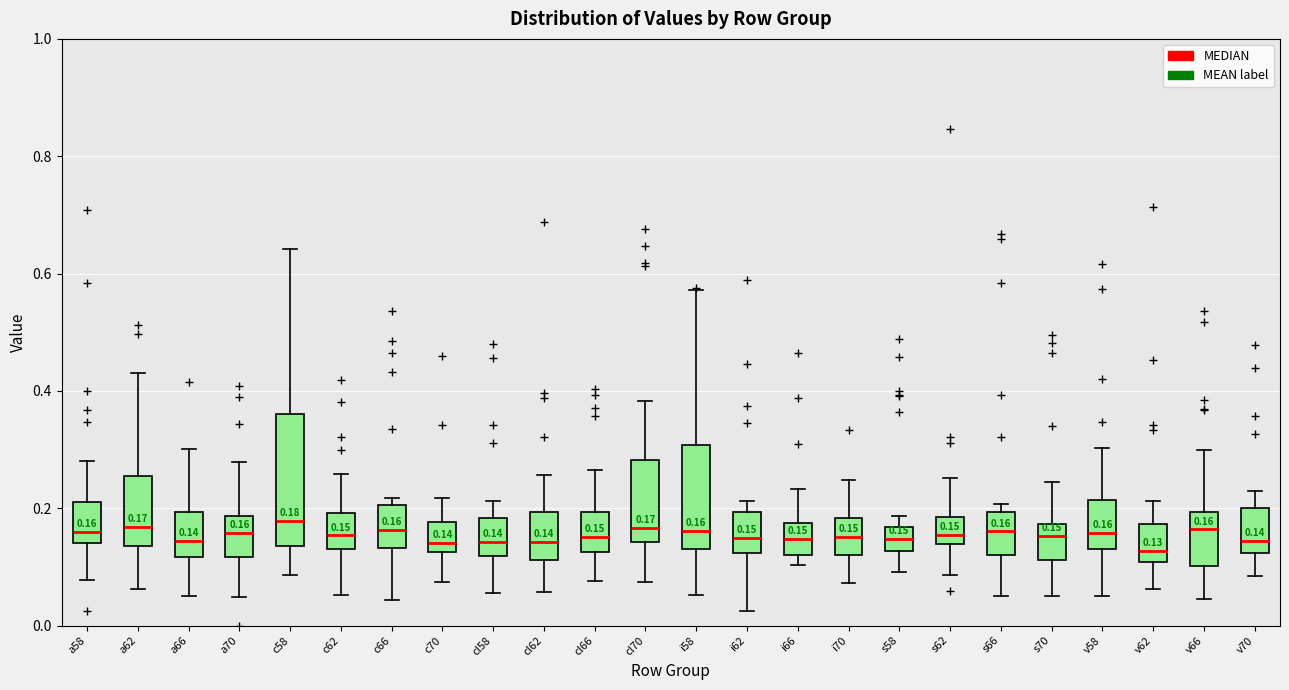

Which box is the tallest, from its lower edge to its upper edge?

c58